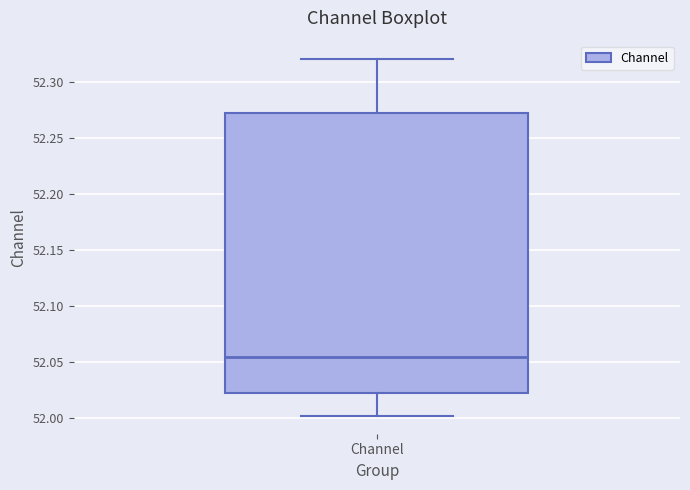

Read this box plot against the y-axis: the position of the median line, the range covered by the box, and the ends of both whiskers. The values are not printed on the chart, so give them approximately, as read against the axis.

median 52.055, box 52.025 to 52.270, whiskers 52.000 to 52.320